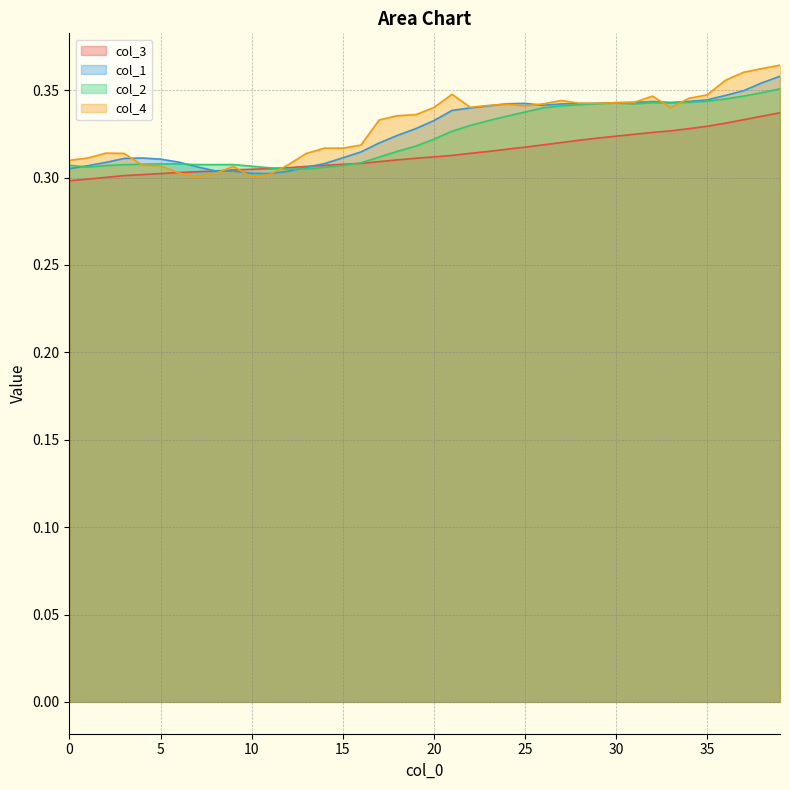

What value does the col_2 series have at 30?

0.3